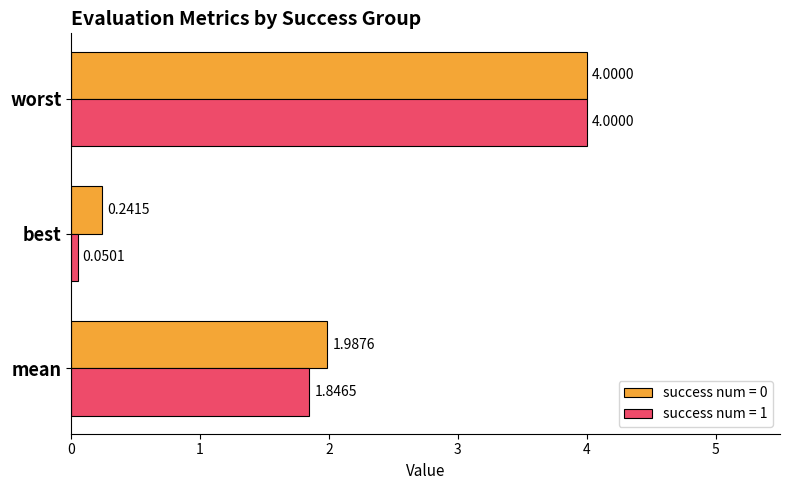

What is the difference between the maximum and minimum values in the success num = 0 series?

3.8